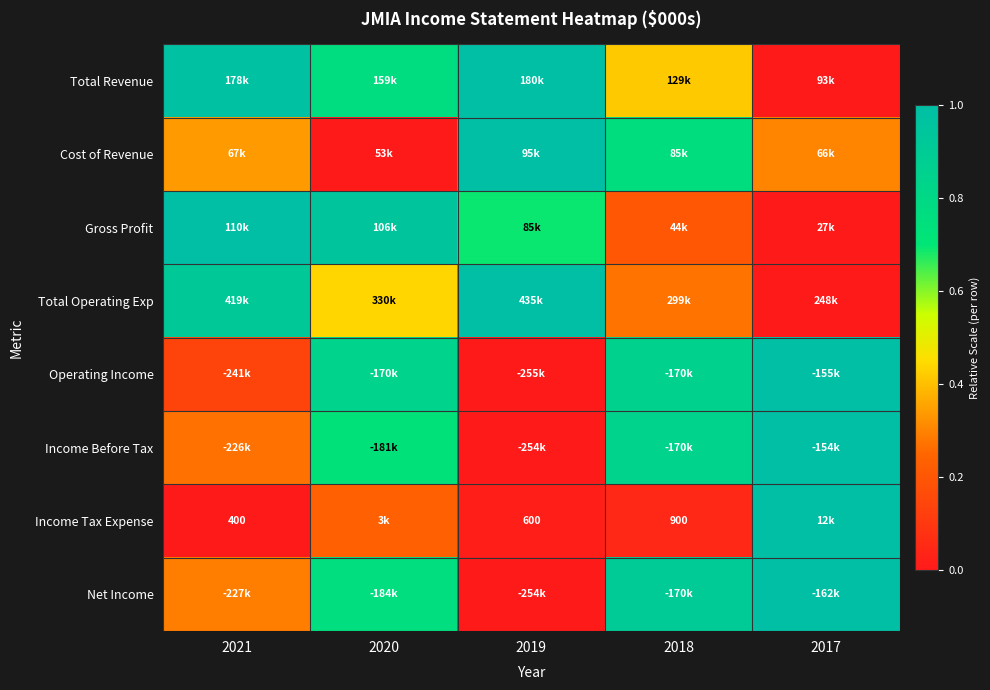

Is it true that Income Before Tax equals 1.0 at 2017?

True